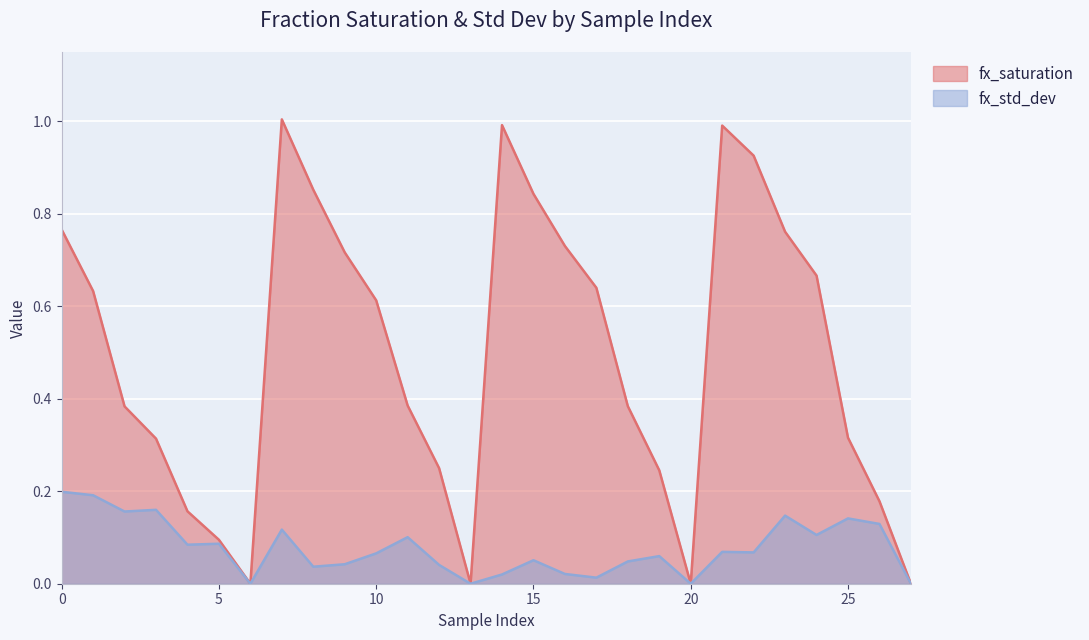

True or false: fx_std_dev has more than 0 interior local peaks.

True